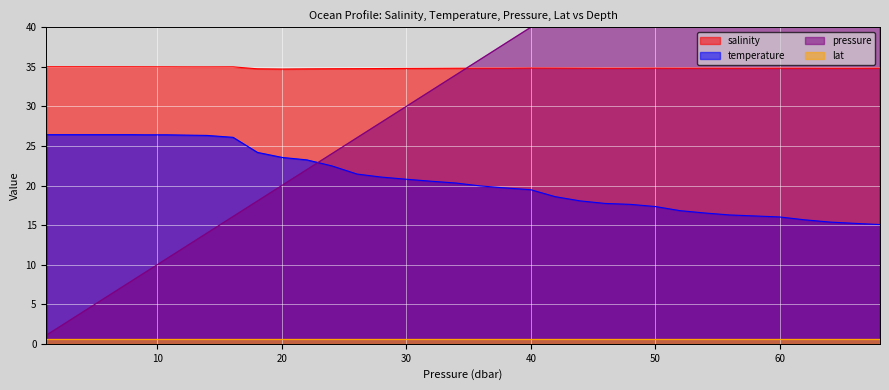

True or false: temperature and salinity intersect in this chart.

False